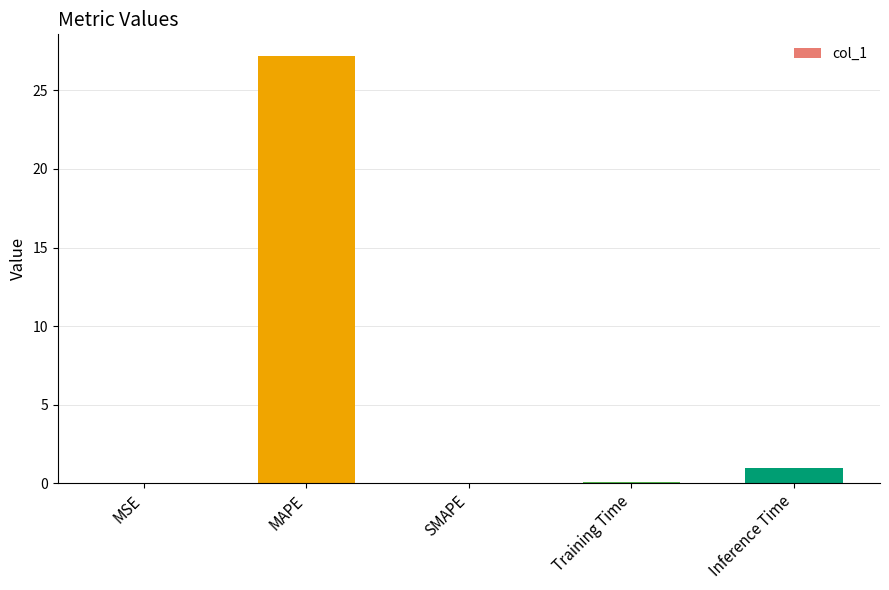

Count the number of data series in this chart.

1